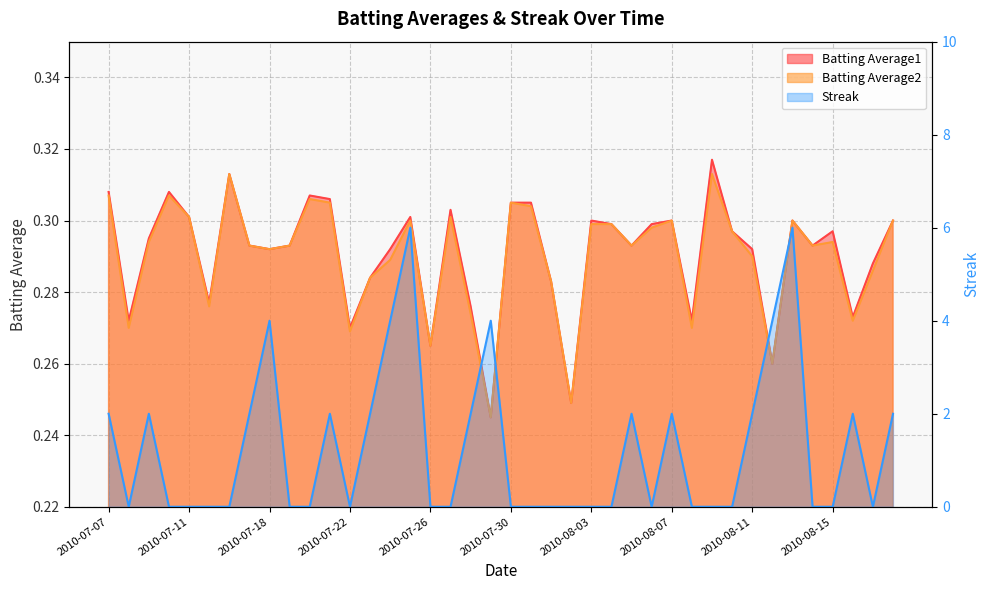

At which category does Streak reach its first local valley?

2010-07-08